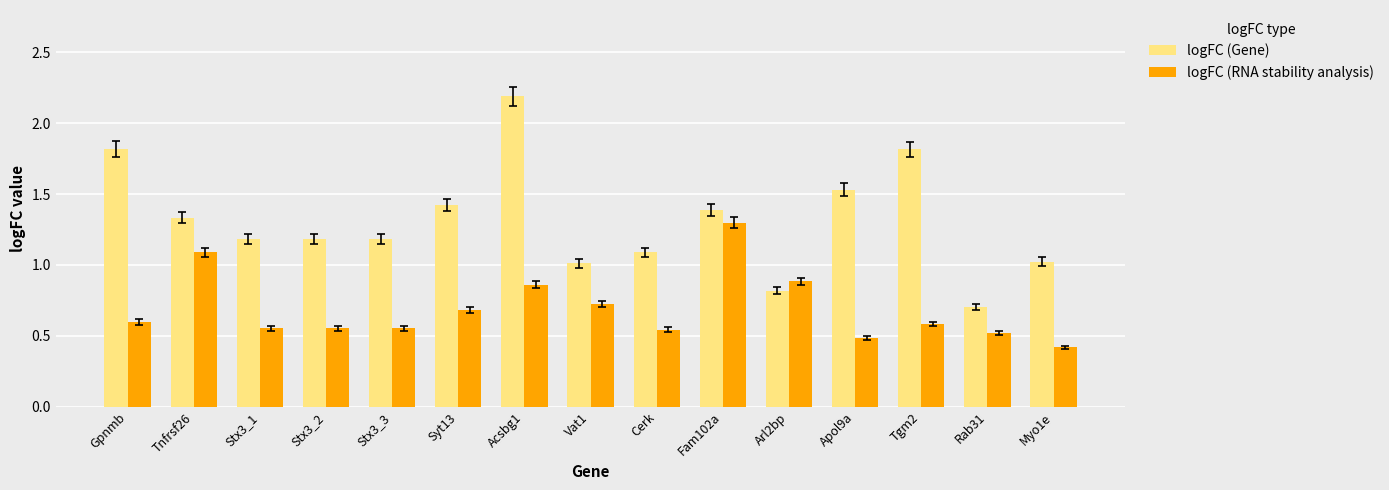

Which series has the largest total across all categories?

logFC (Gene)